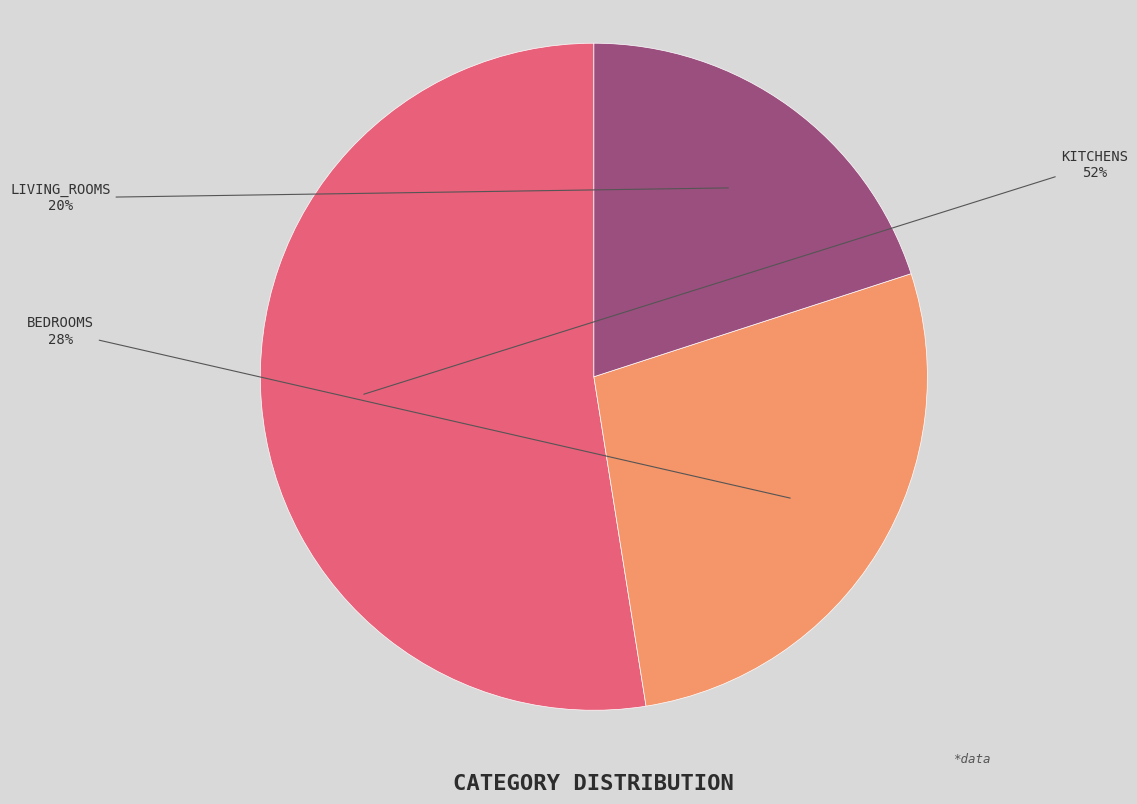

Is there a majority slice in this chart?

Yes